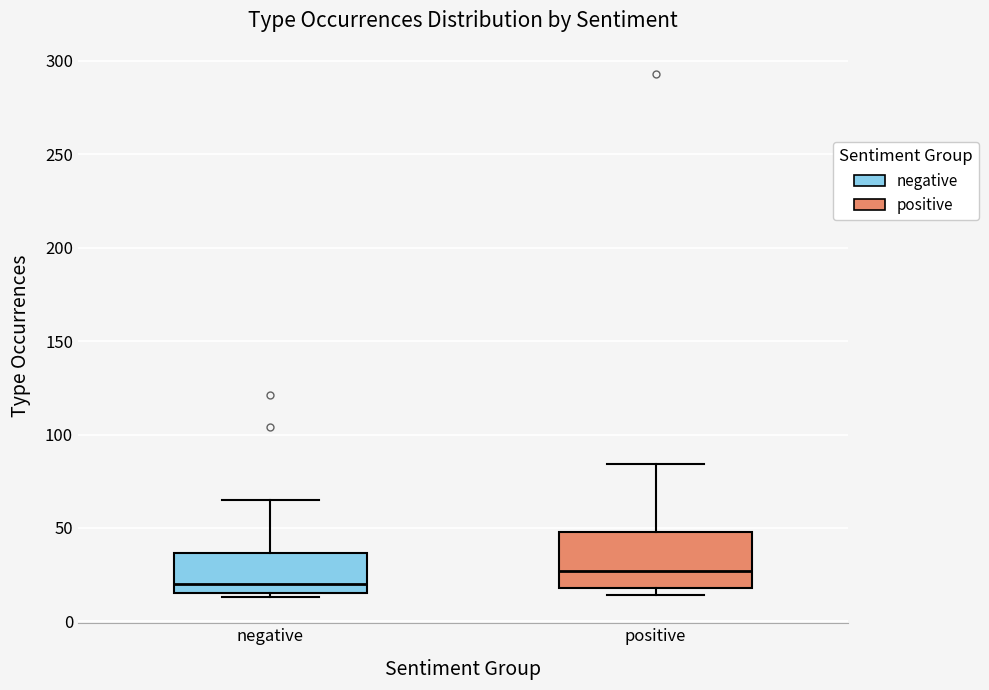

Reading left to right, read every box against the y-axis: the position of its median line, the range the box covers, and the ends of its whiskers. The values are not printed on the chart, so give them approximately, as read against the axis.

negative: median 20, box 15 to 35, whiskers 15 (just below the box's lower edge) to 65
positive: median 25, box 20 to 50, whiskers 15 to 85